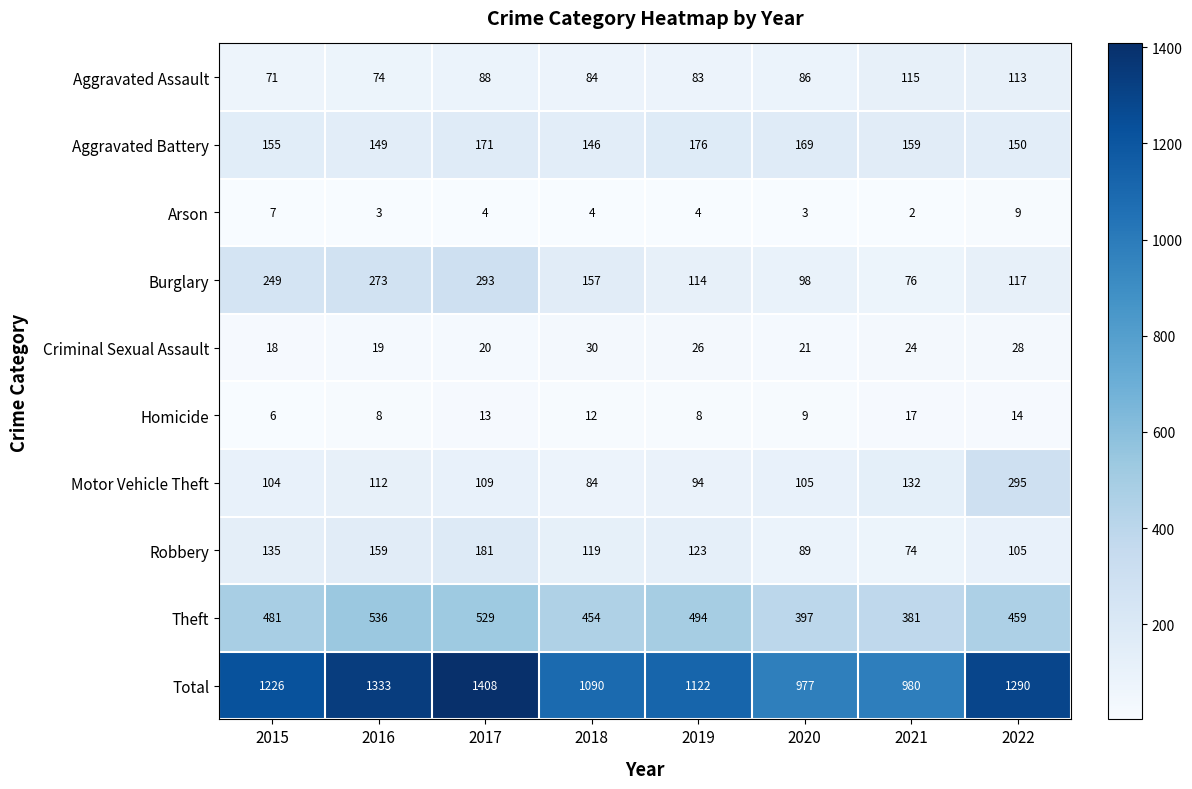

What is the approximate value of Aggravated Assault at 2021, to the nearest 5?

115